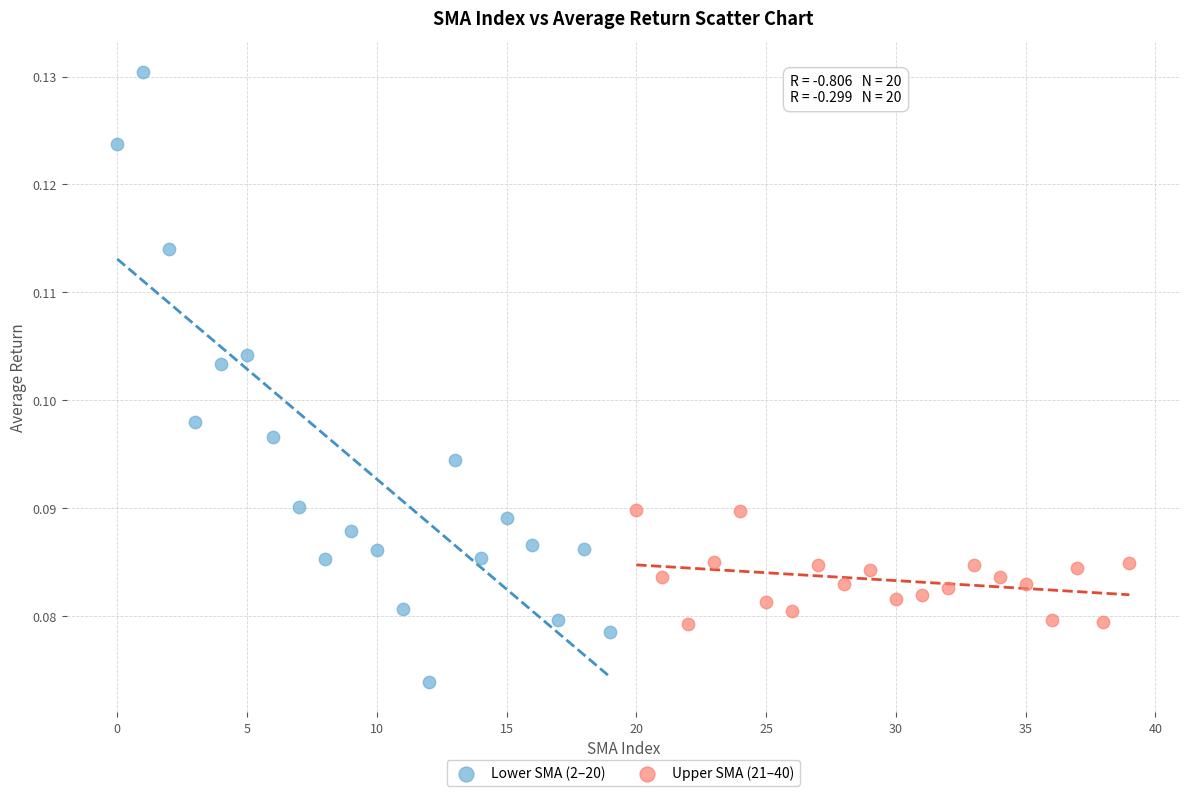

Which series reaches the minimum Y coordinate?

Lower SMA (2–20)